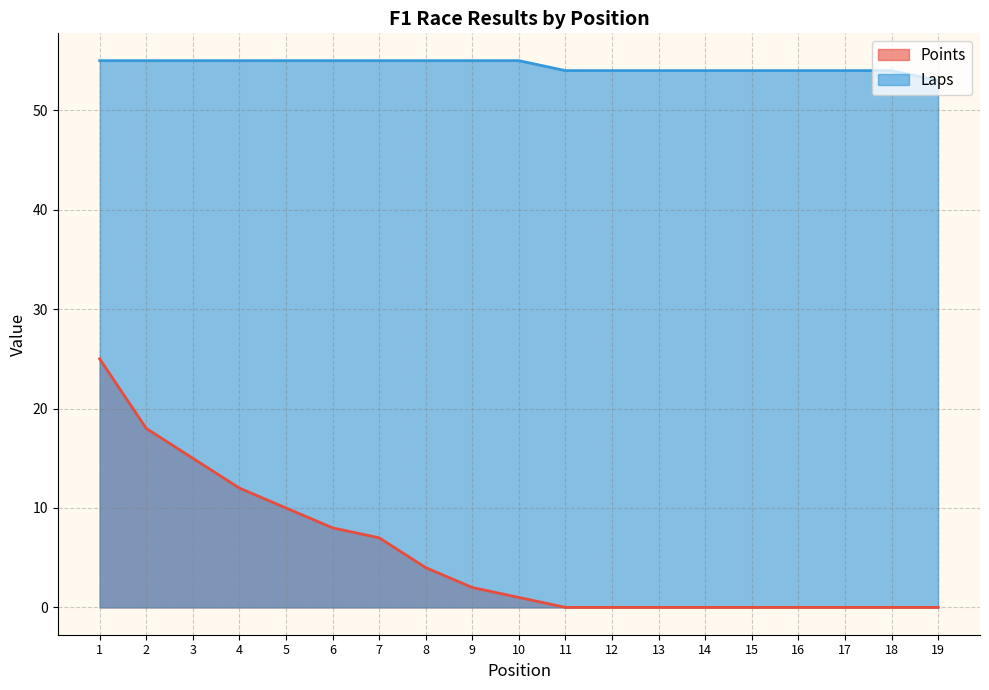

What is the difference between the highest and lowest values at 16?

54